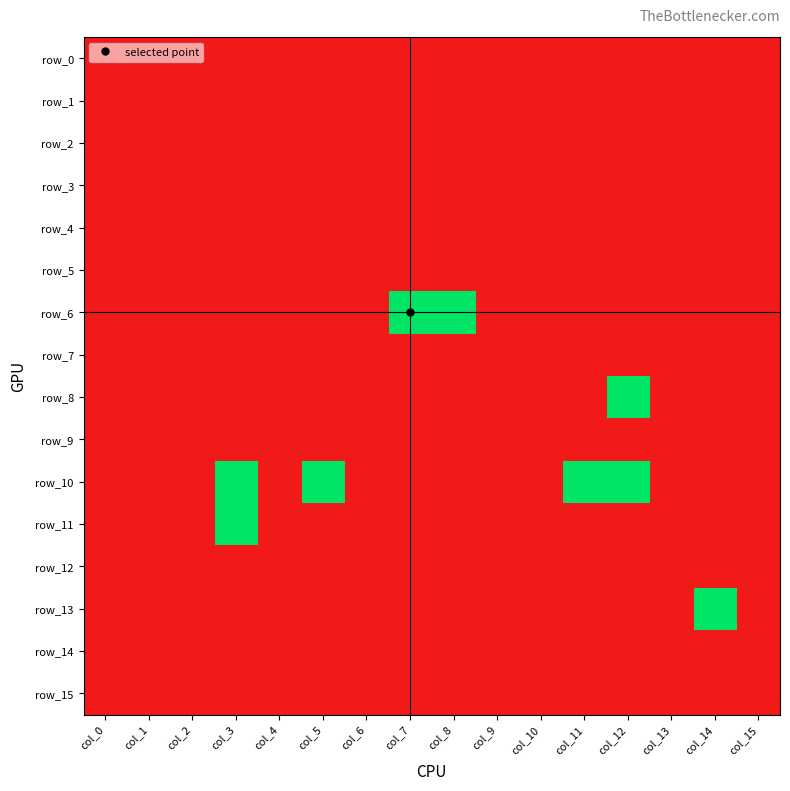

Is it true that row_1 equals 0 at col_3?

True